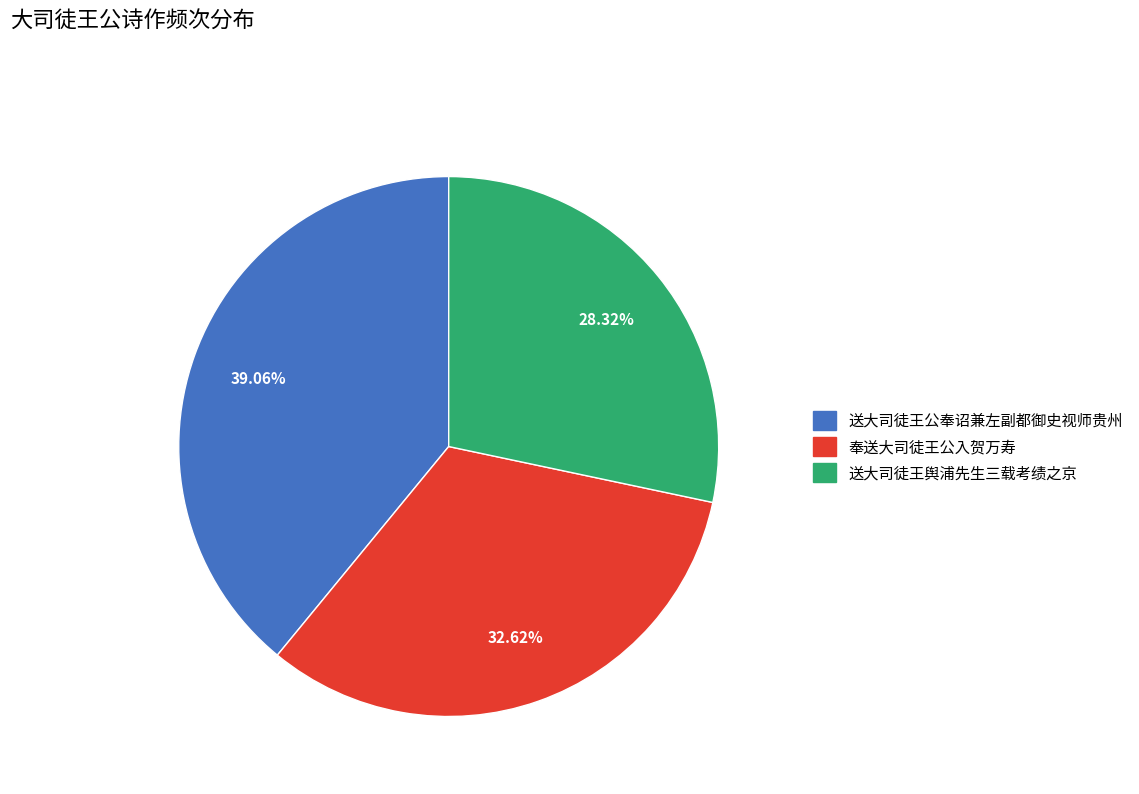

Which has a higher value, 送大司徒王舆浦先生三载考绩之京 or 奉送大司徒王公入贺万寿?

奉送大司徒王公入贺万寿